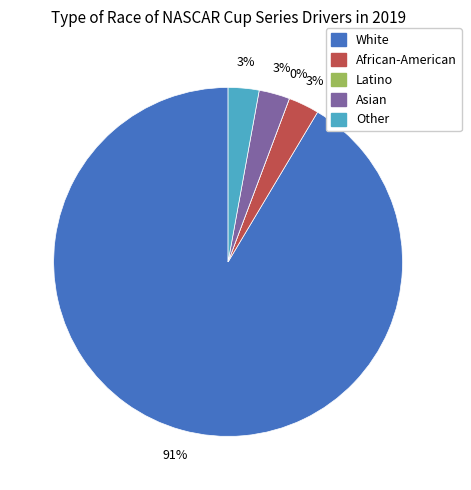

Is it true that Latino is 0% of the pie?

True